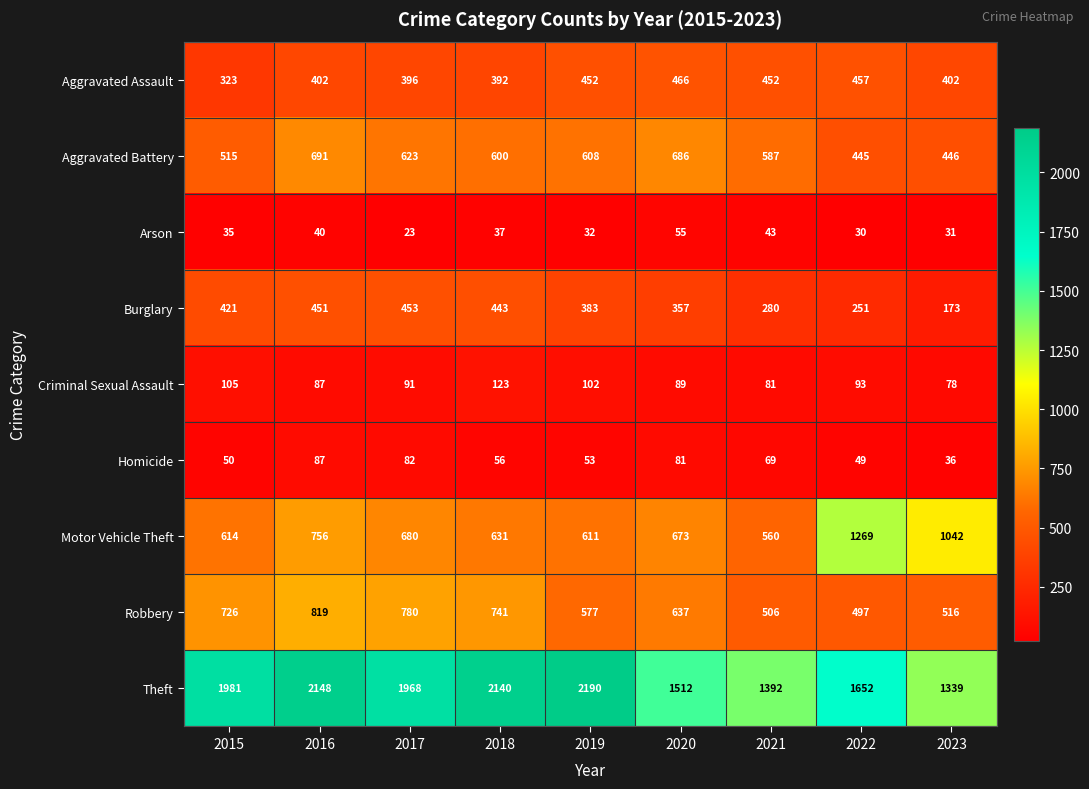

The Motor Vehicle Theft series shows 680 at 2017. True or false?

True